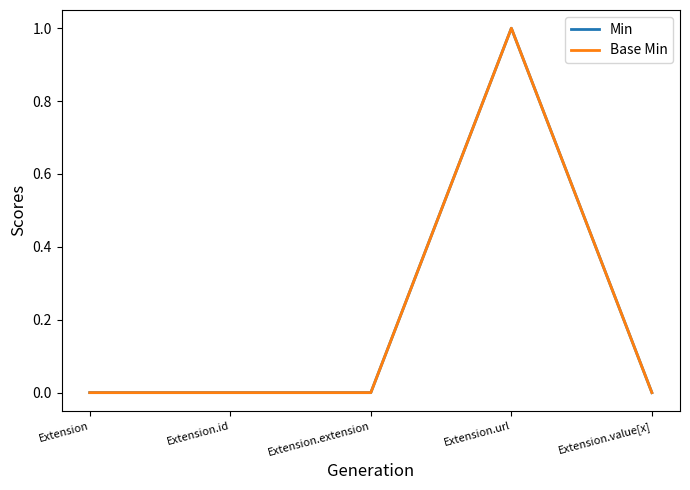

What is the label of the 2nd point from the right?

Extension.url